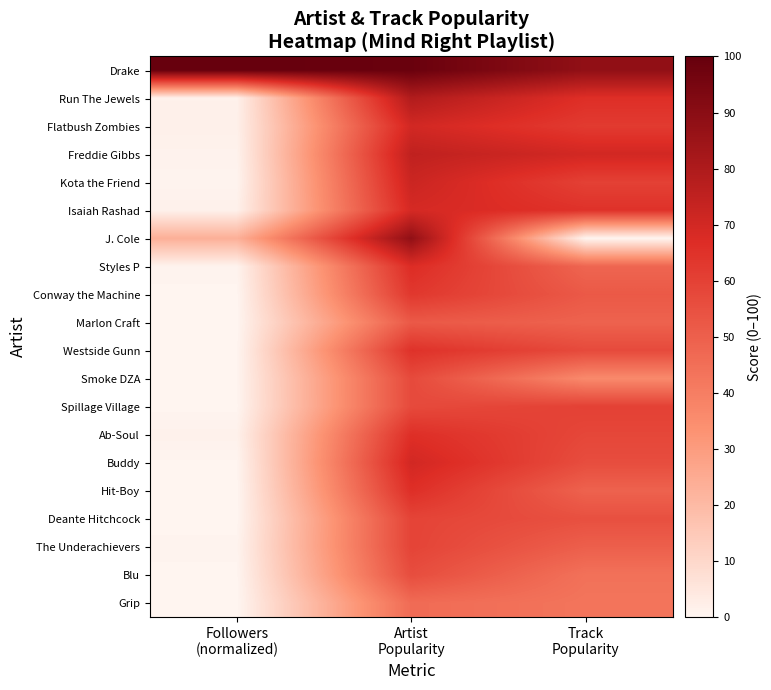

At how many categories does at least one series exceed 24?

3